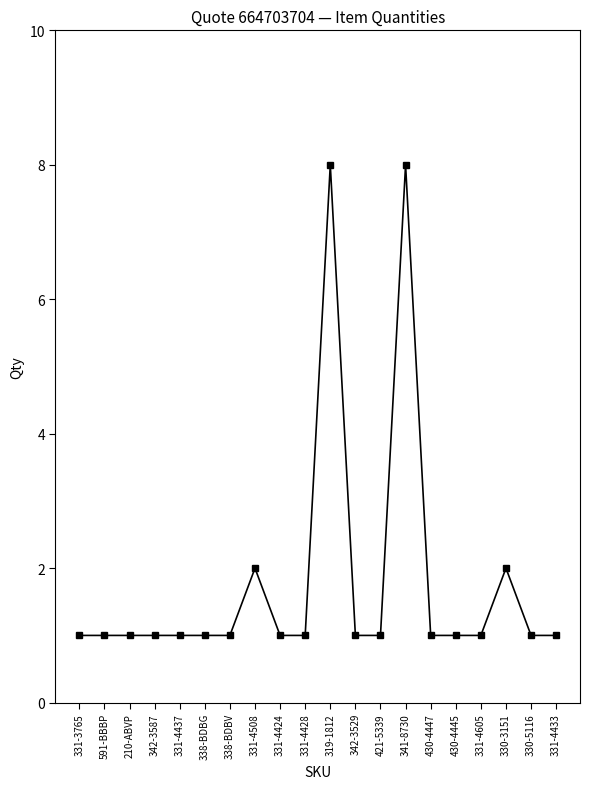

The value at 341-8730 is 4. True or false?

False